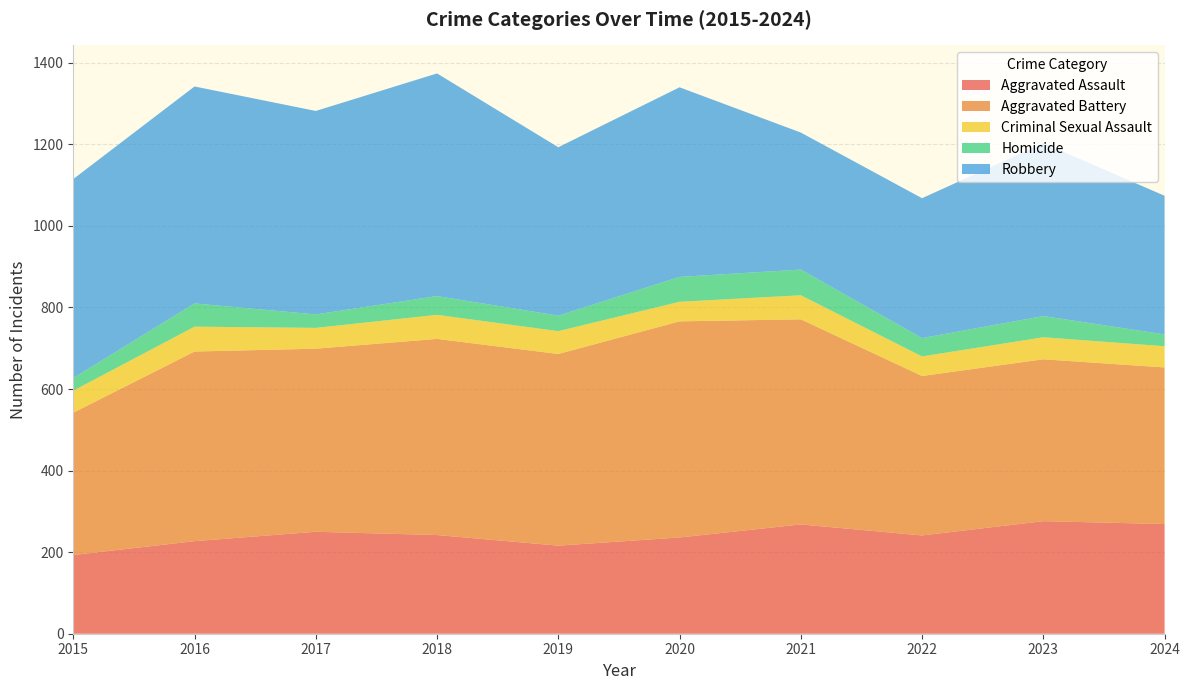

Reading left to right, list all the values displayed in this chart.

Aggravated Assault: 193	227	250	242	216	236	268	241	276	269
Aggravated Battery: 349	465	449	481	470	530	503	391	397	384
Criminal Sexual Assault: 54	61	51	59	56	48	59	48	54	52
Homicide: 31	57	33	46	38	61	63	45	52	29
Robbery: 488	532	499	546	413	465	336	343	424	340